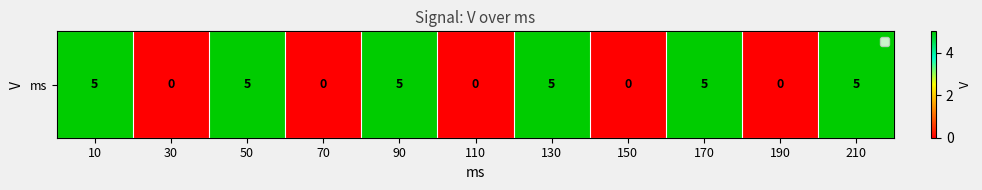

What is the sum of all values?

30